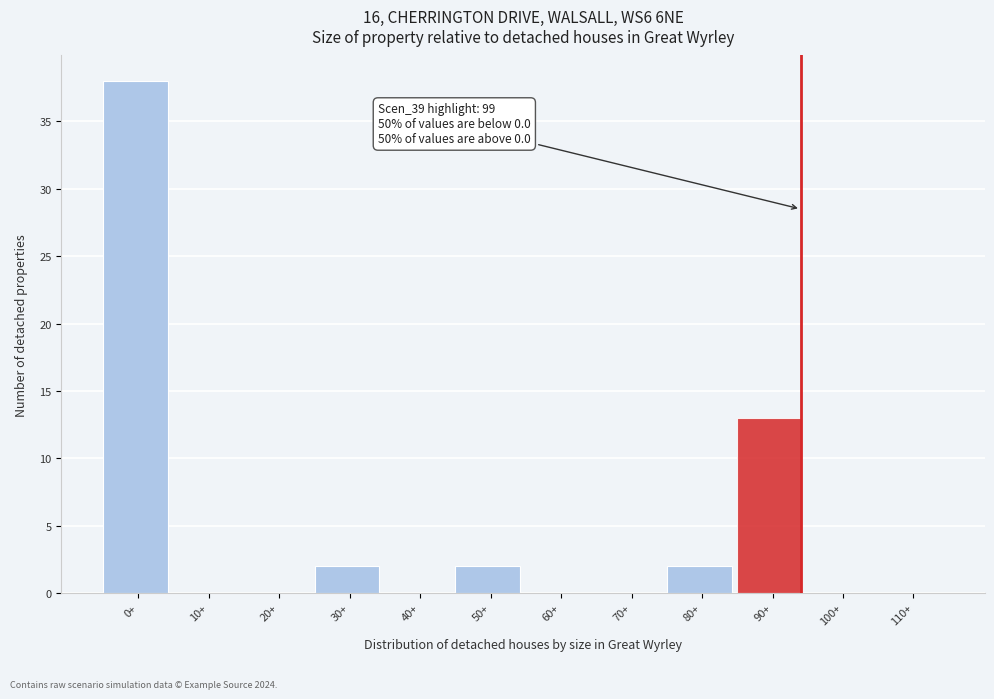

Reading right to left, extract all data points from this chart.

110+=0	100+=0	90+=13	80+=2	70+=0	60+=0	50+=2	40+=0	30+=2	20+=0	10+=0	0+=38